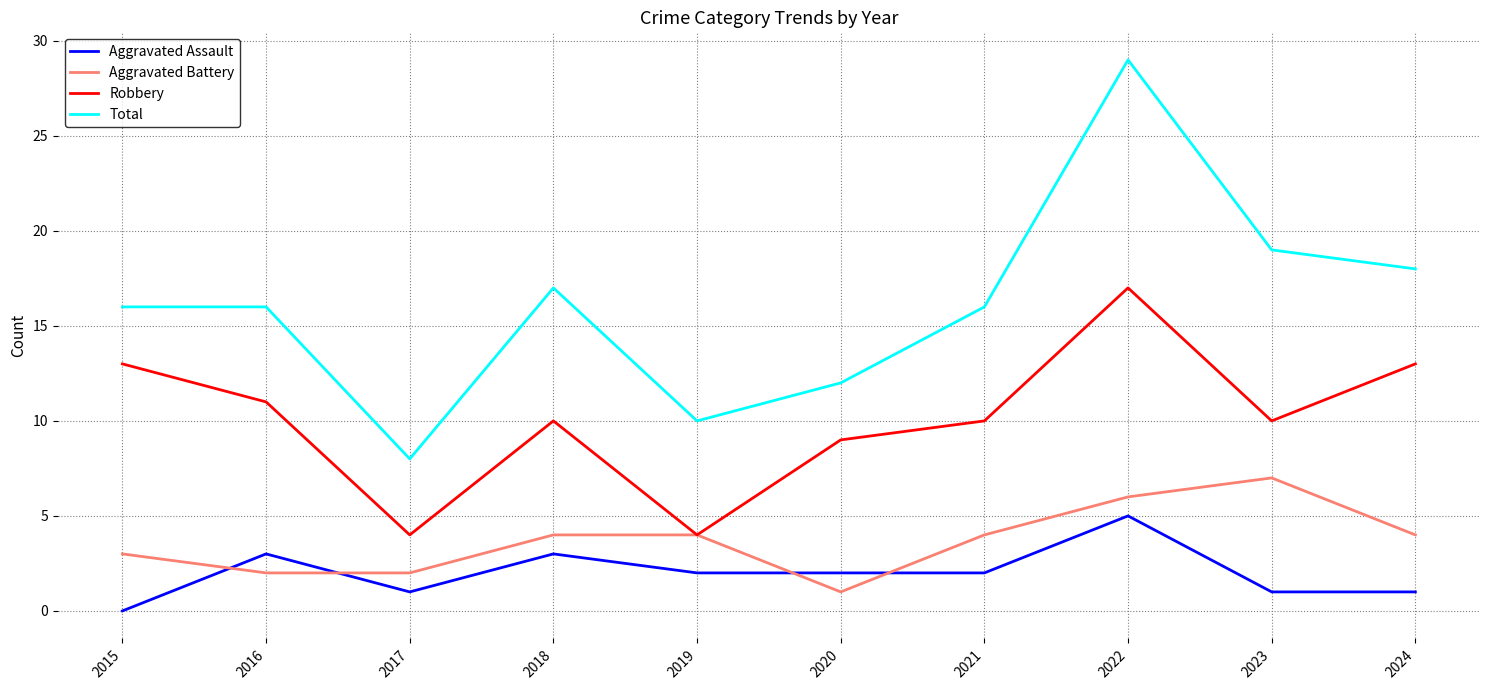

True or false: Aggravated Battery has a value of 1 at 2020.

True